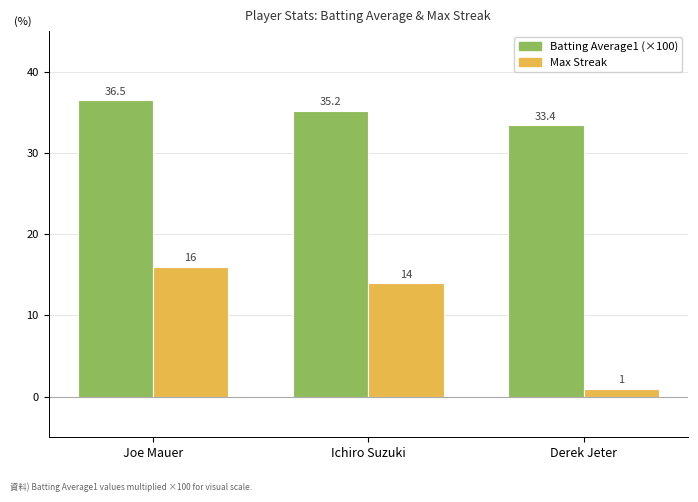

Is it true that Batting Average1 (×100) equals 36.5 at Joe Mauer?

True